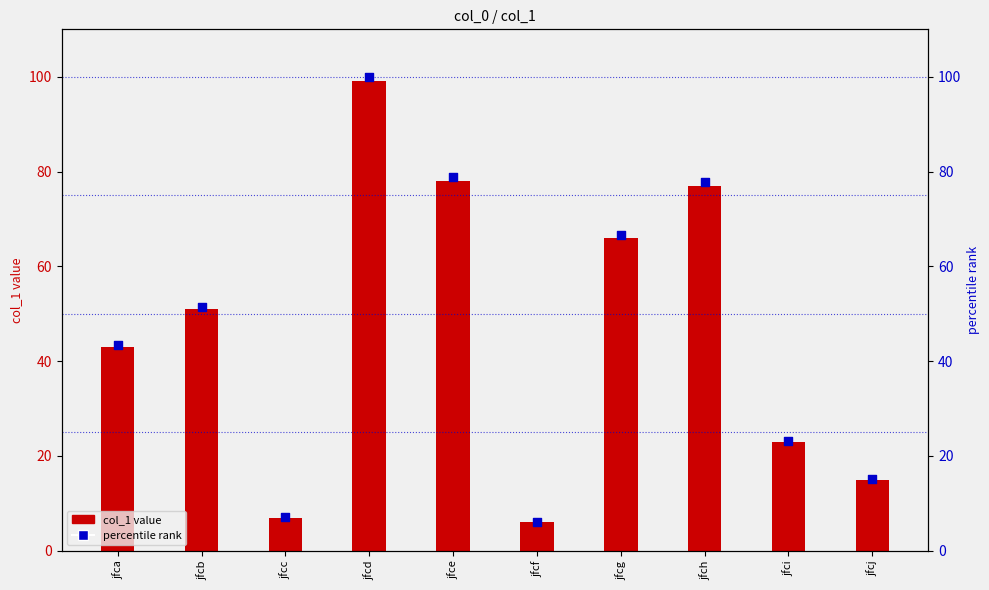

Is the value of percentile rank at jfcd greater than the value of col_1 value at jfch?

Yes